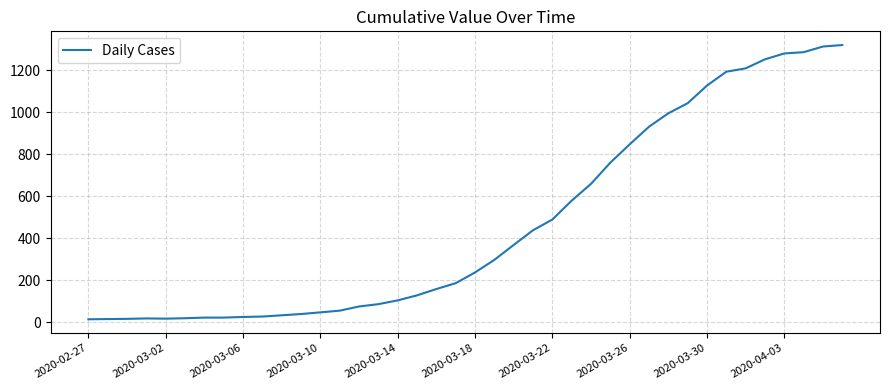

What is the difference between the maximum and minimum values?

1306